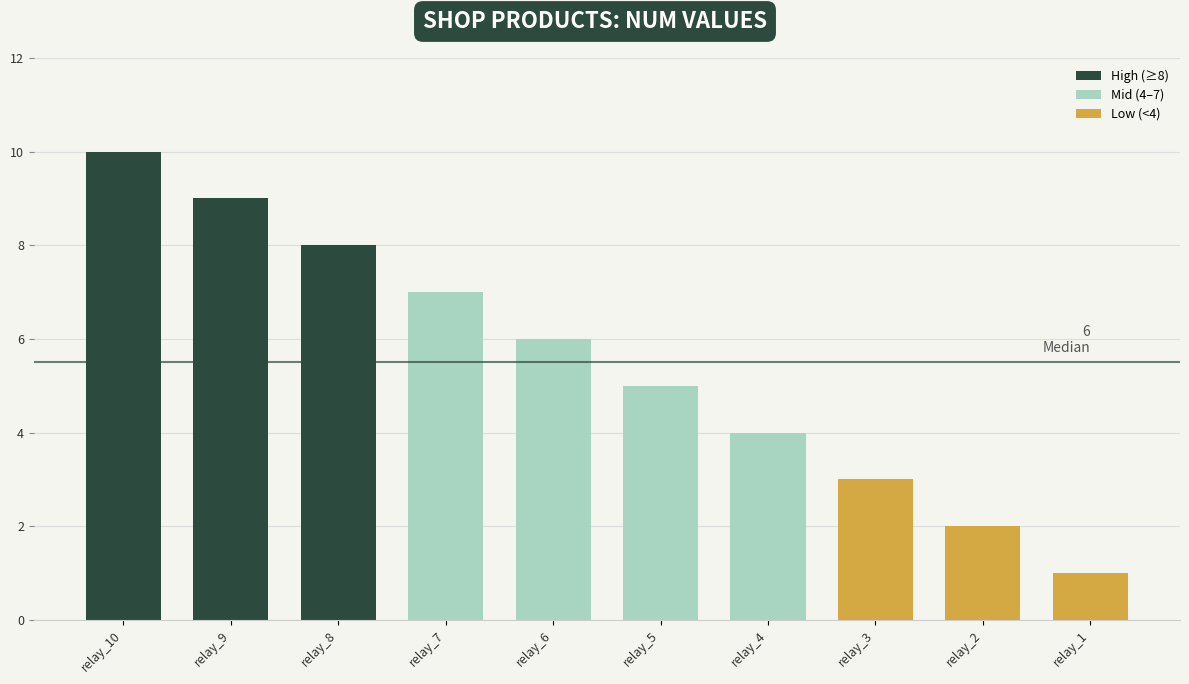

The value at relay_7 is 7. True or false?

True